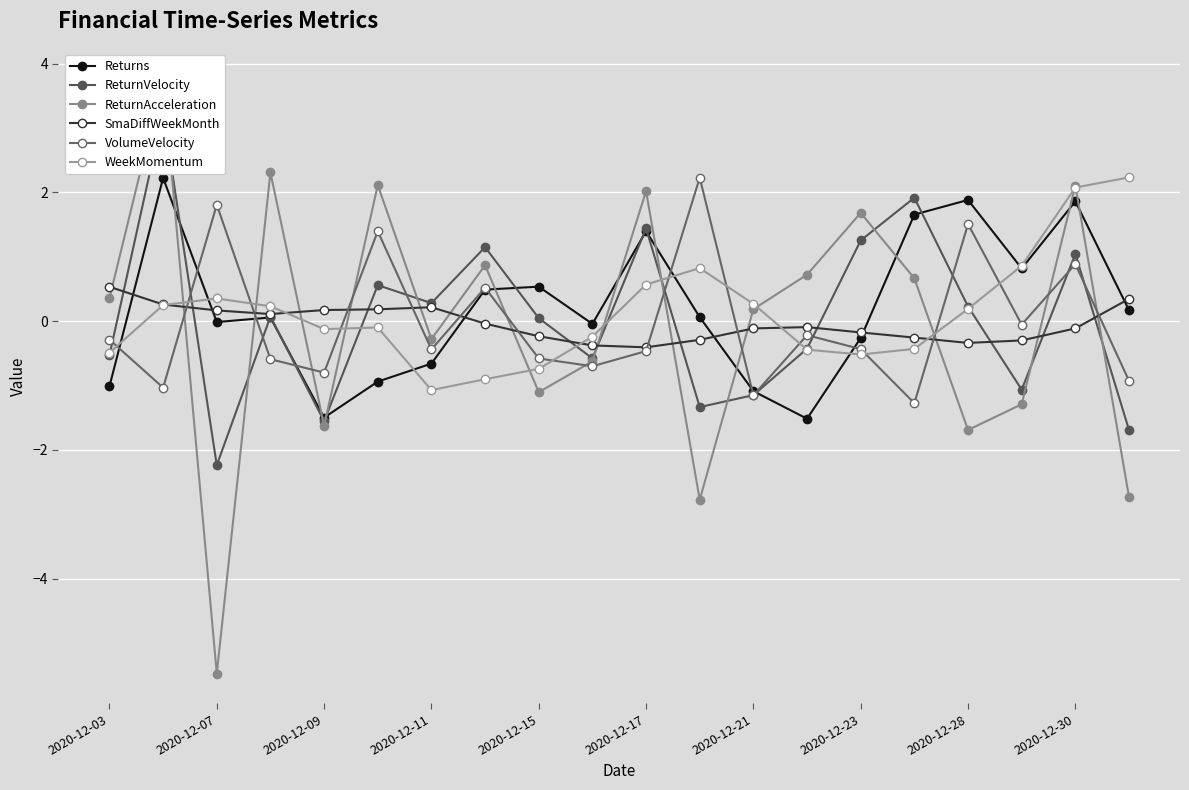

How many data points in WeekMomentum are less than 0?

10